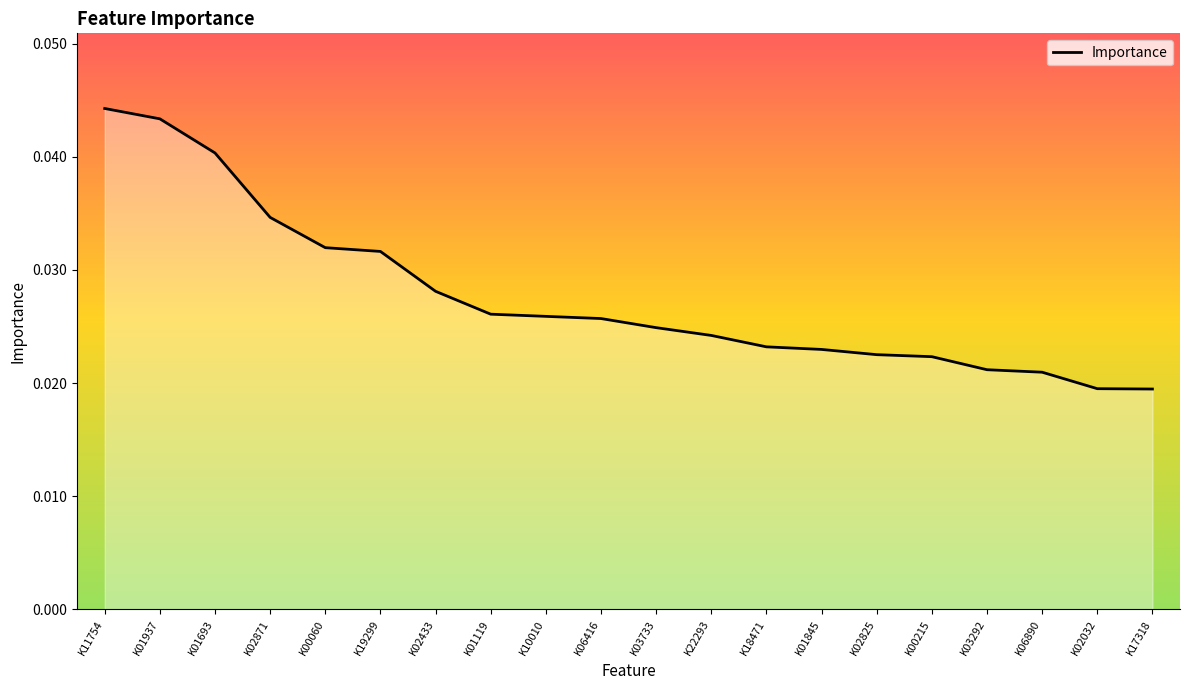

Between K00215 and K22293, which is larger?

K22293